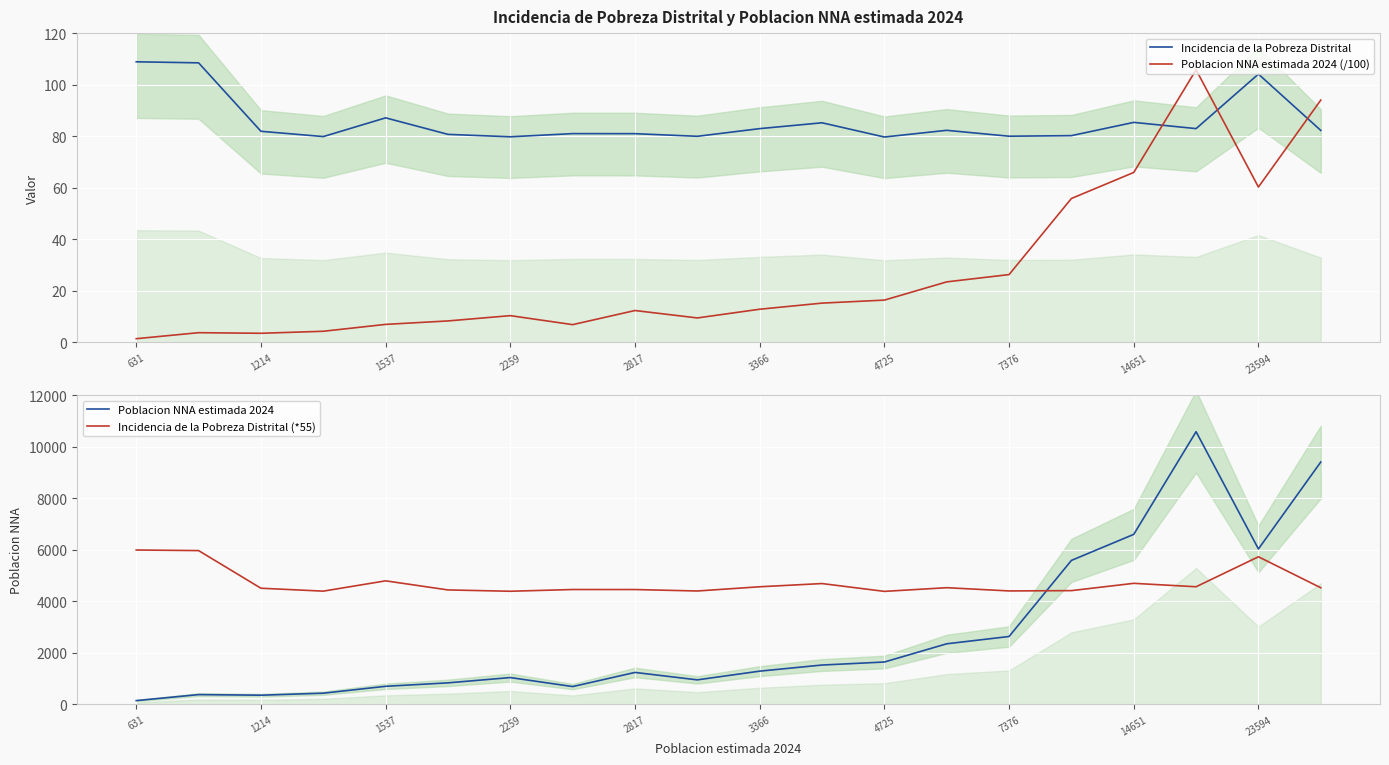

True or false: Incidencia de la Pobreza Distrital (*55) has a value of 8105.2 at 23594.

False